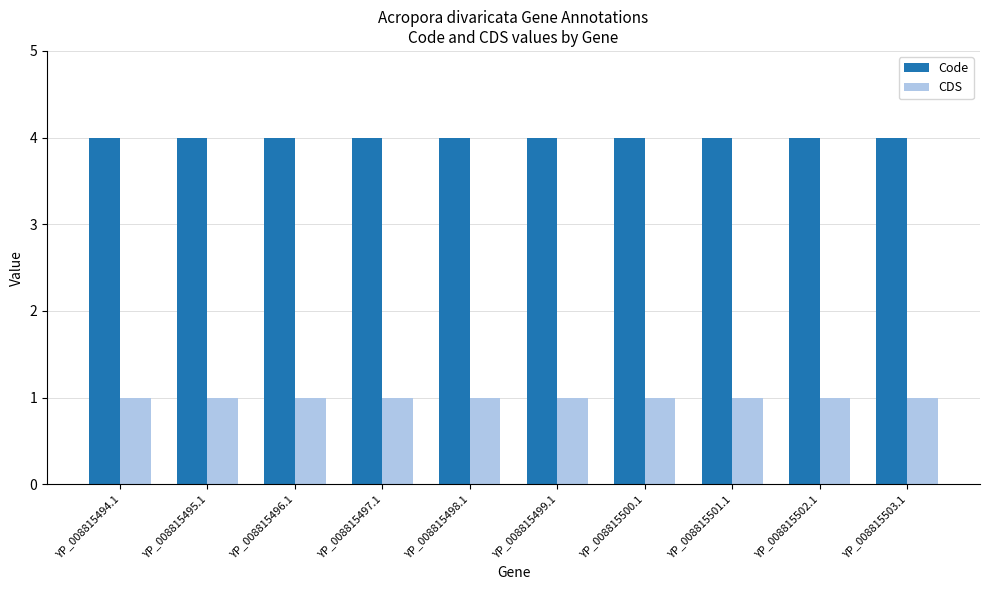

What is the label of the 9th bar from the right?

YP_008815495.1